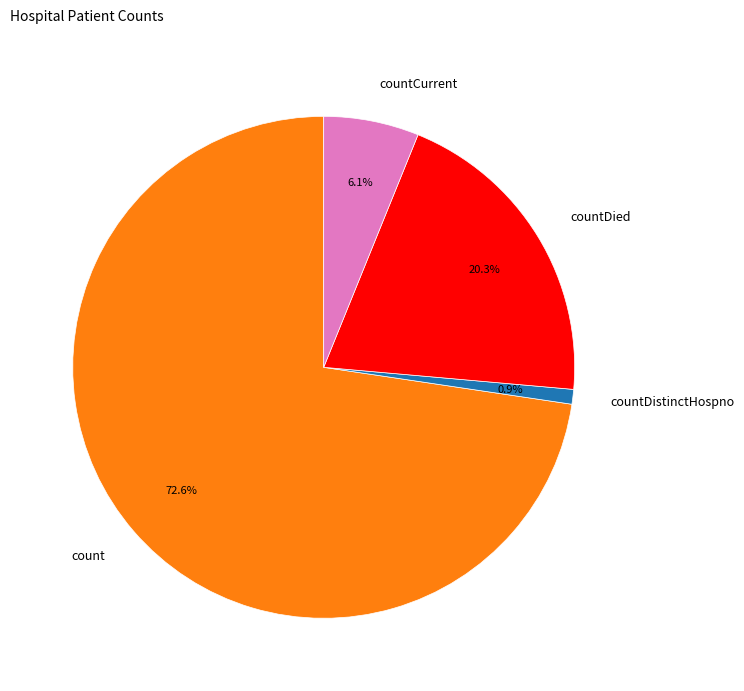

What is the total percentage of count and countDistinctHospno?

73.6%